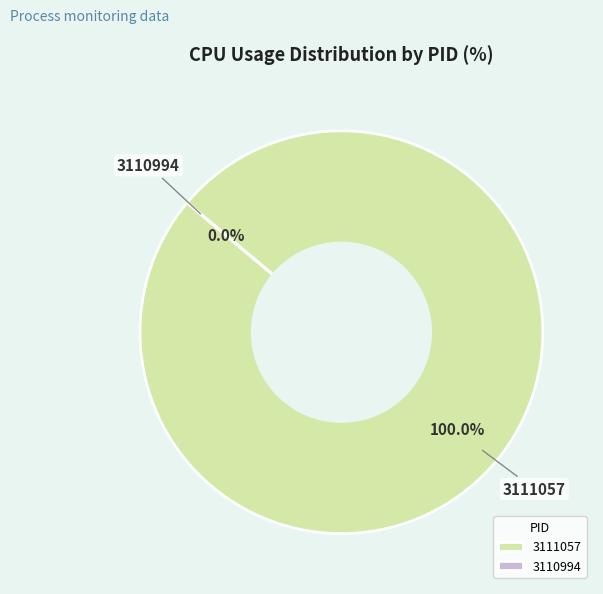

Rank the categories by value from lowest to highest.

3110994, 3111057